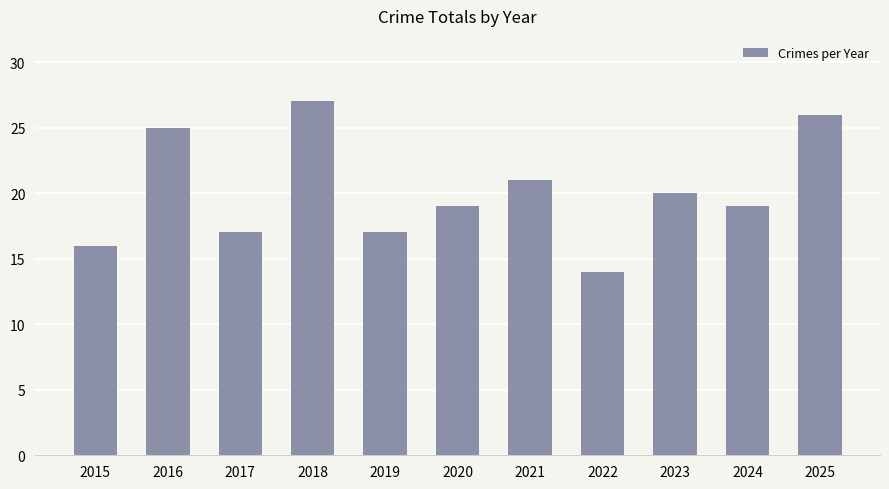

What is the sum of the values at 2020 and 2021?

40